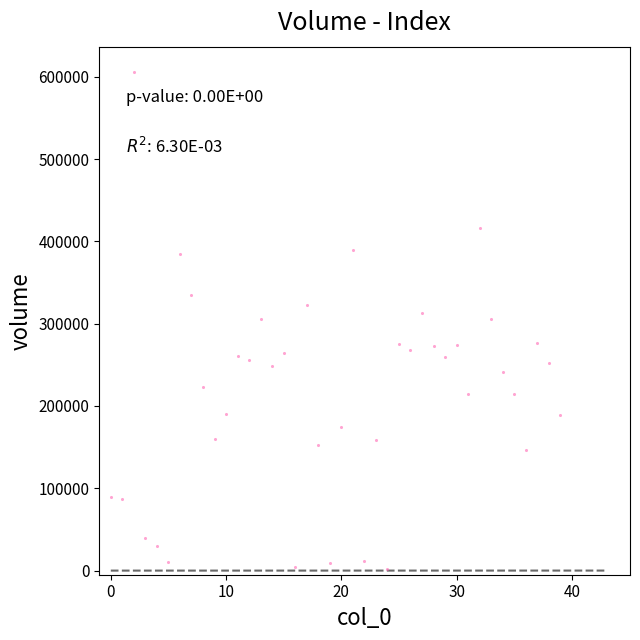

What is the range of Y values (max minus min)?

604531.8